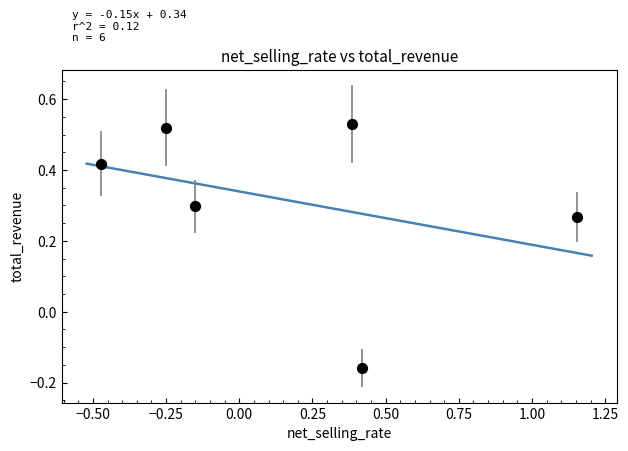

What is the range of X values (max minus min)?

1.6